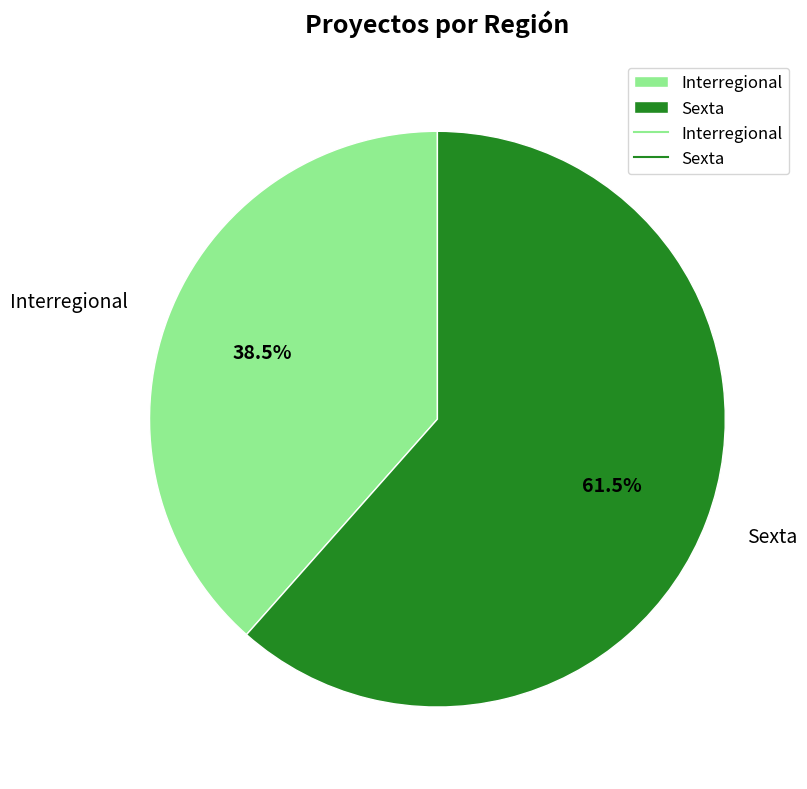

What portion of the pie excludes Sexta?

38.5%